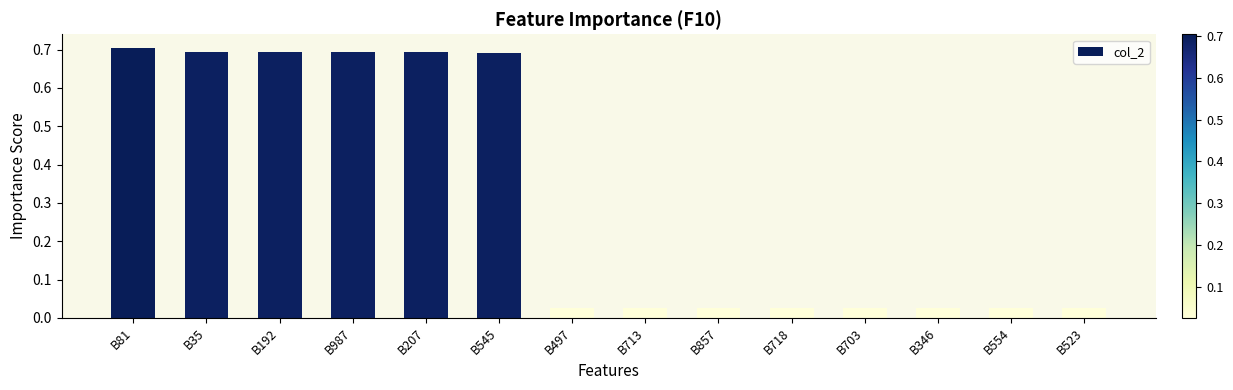

What is the sum of the values at B207 and B35?

1.4